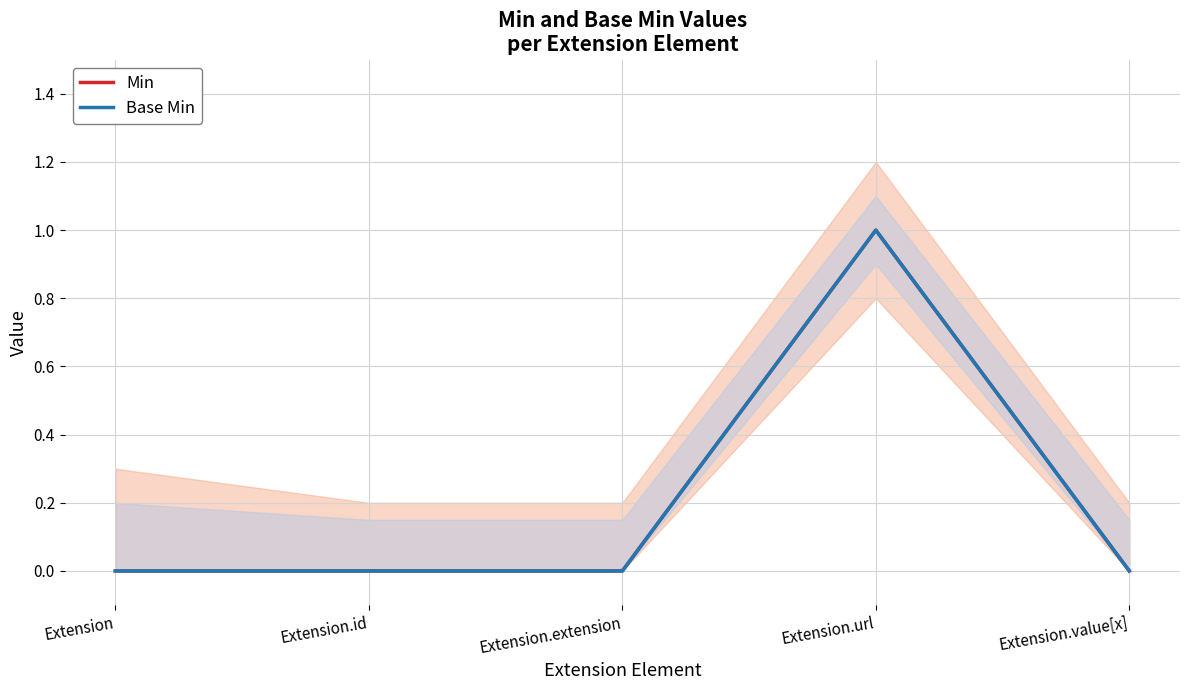

Which label corresponds to the largest value in the chart?

Extension.url